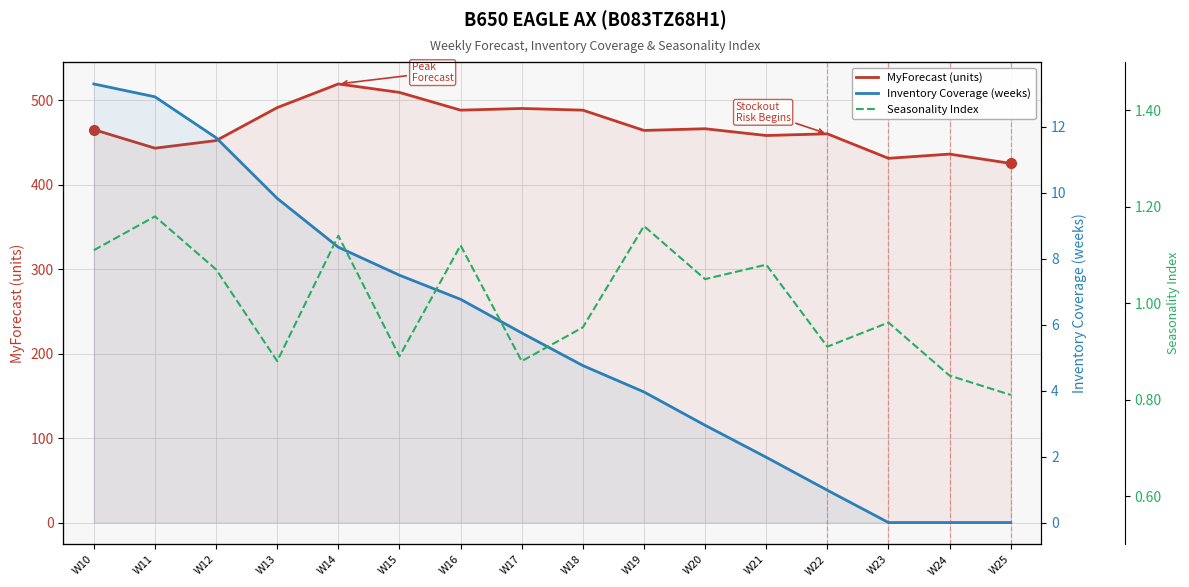

What is the minimum value for MyForecast (units)?

425.0